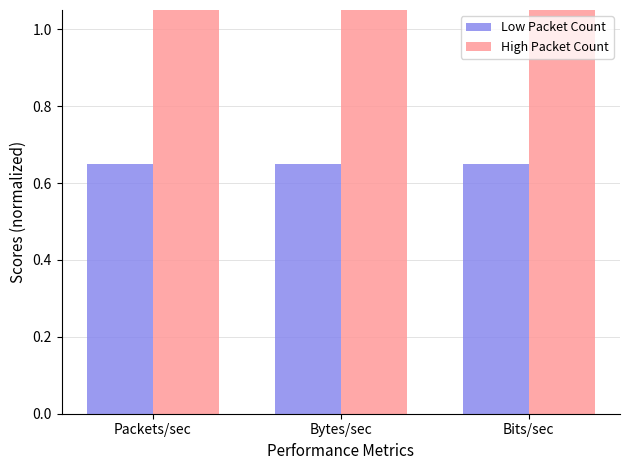

At Bytes/sec, list the series in order from smallest to largest.

Low Packet Count, High Packet Count